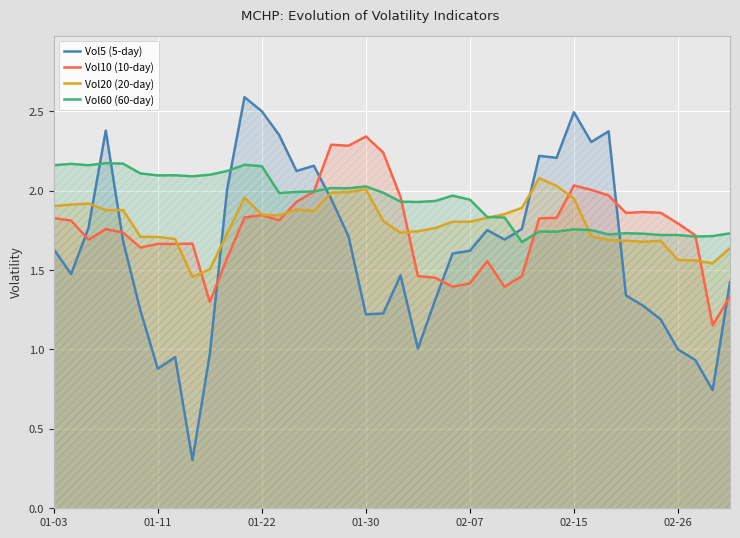

Which series has the largest total across all categories?

Vol60 (60-day)